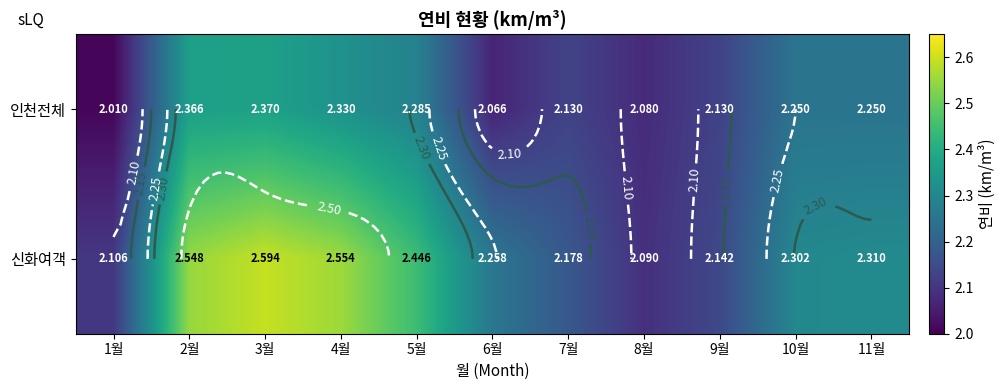

At which category is the sum across all series the highest?

3월